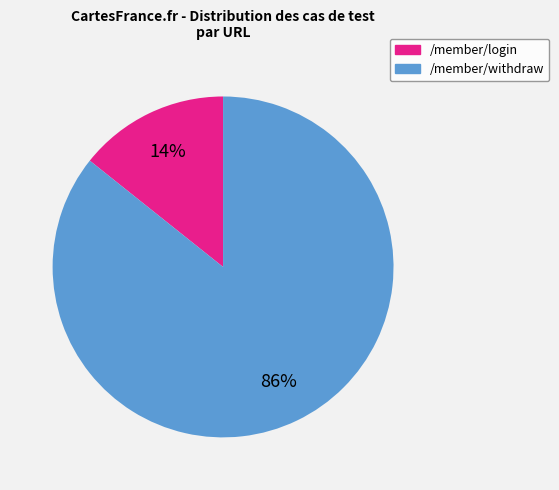

Combined, do /member/login and /member/withdraw account for over 50%?

Yes